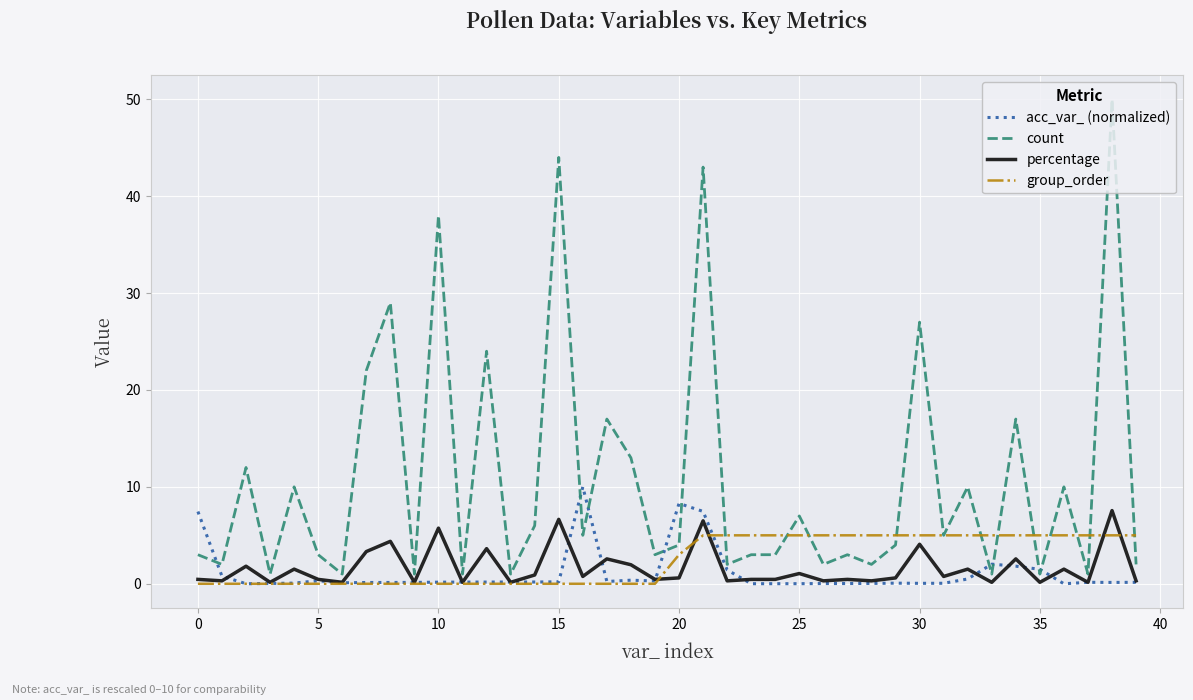

List the series in order of their peak value, lowest first.

group_order, percentage, acc_var_ (normalized), count